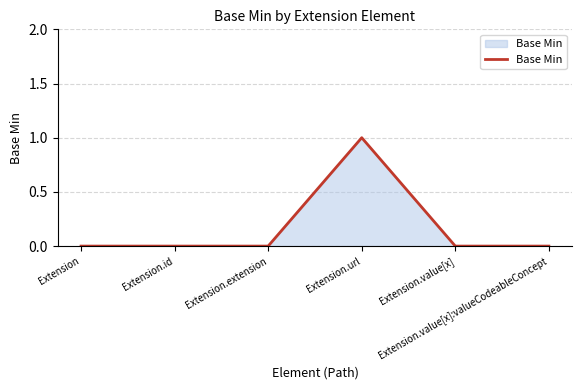

True or false: there are more than 0 points higher than both neighbors.

True